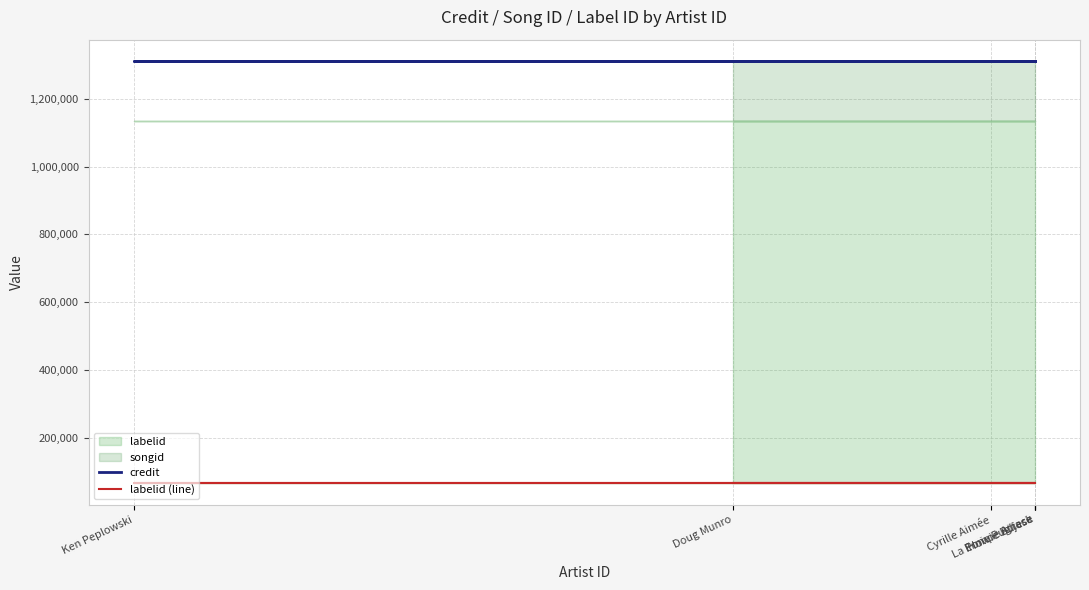

Is it true that labelid (line) equals 64766 at Ken Peplowski?

True